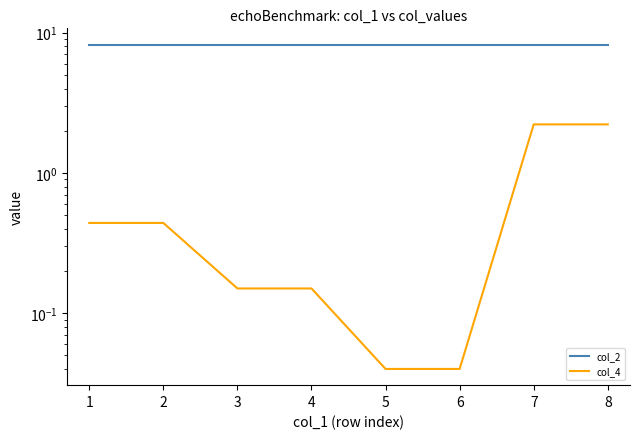

True or false: col_2 has more than 1 points higher than both neighbors.

False